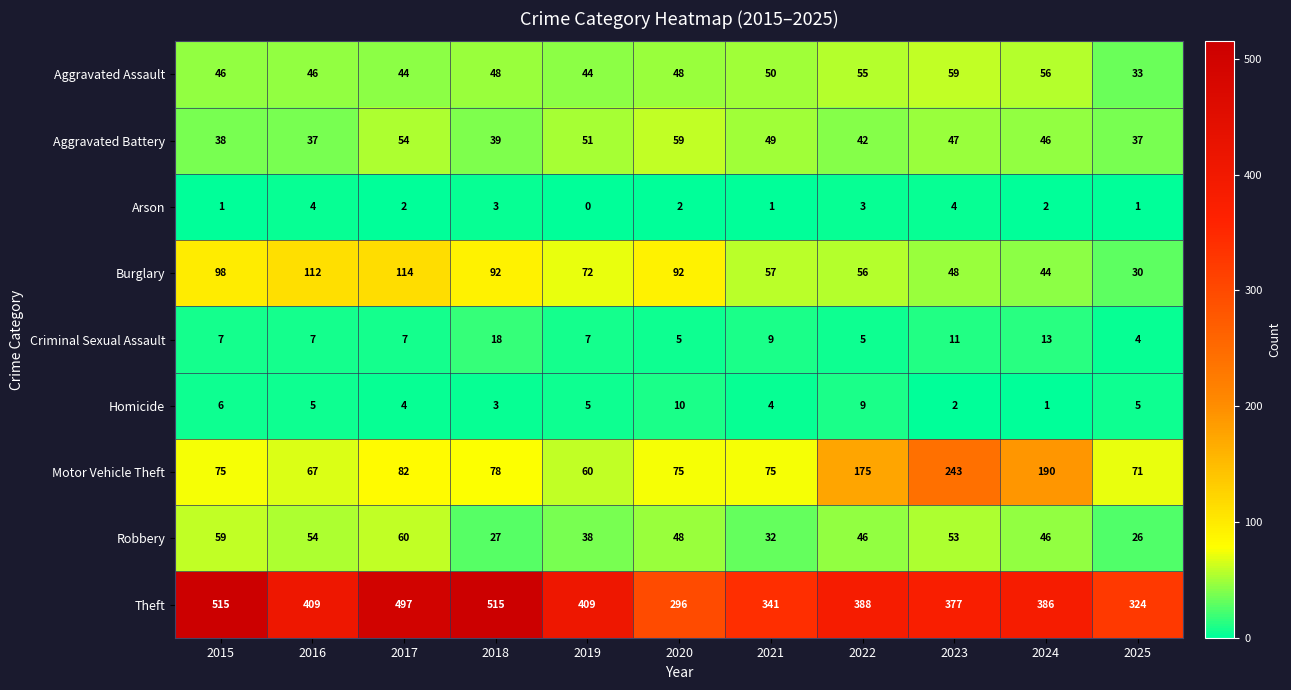

Which series has the widest spread of values?

Theft